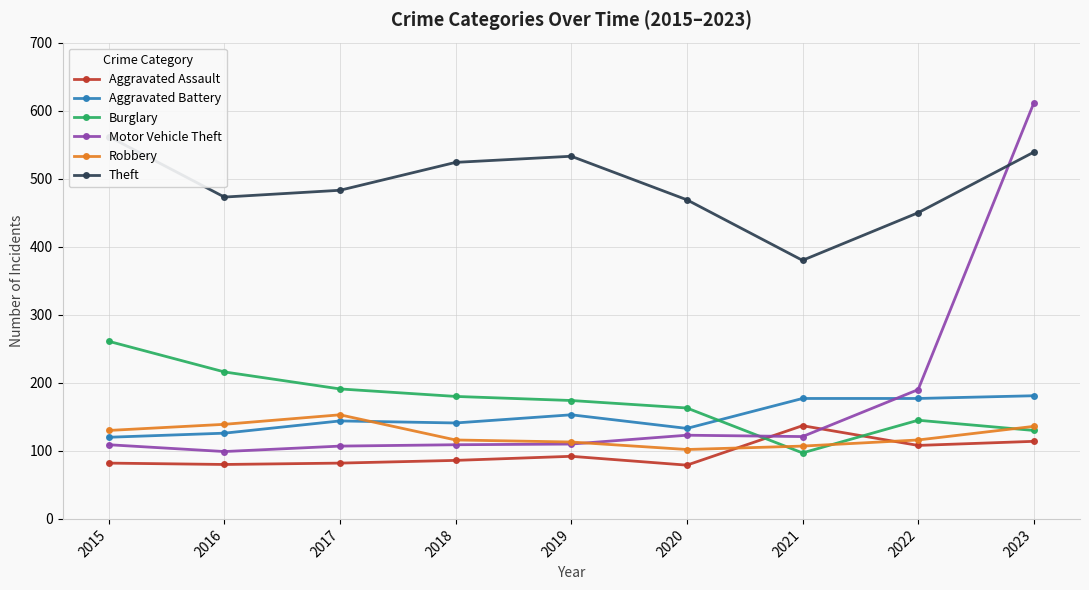

Which has a higher value, 2015 or 2022?

2022